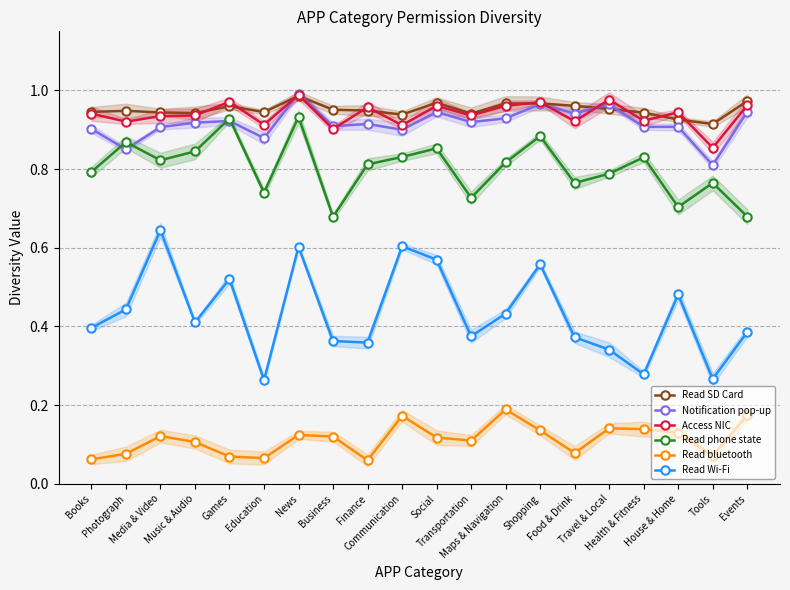

True or false: Access NIC and Read bluetooth cross at least once.

False